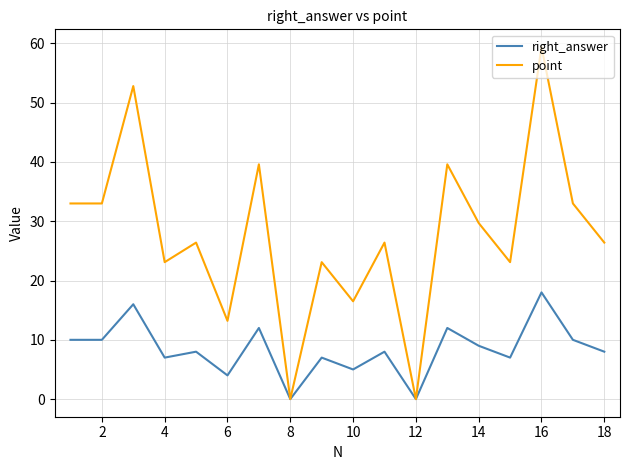

What is the maximum value shown in the chart?

59.4